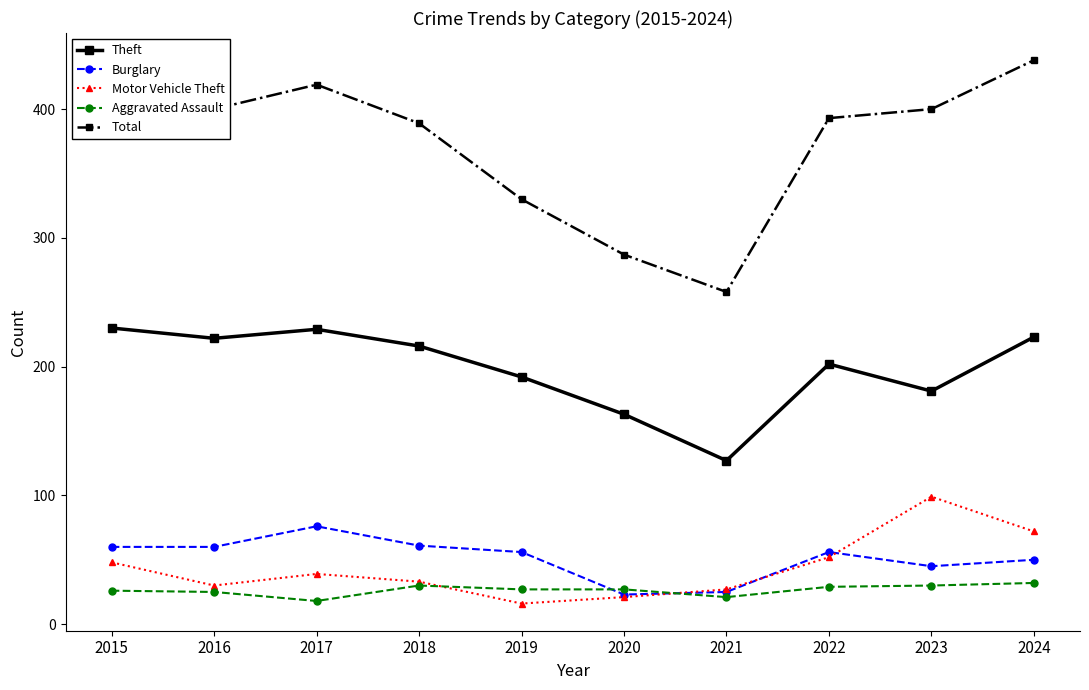

What is the sum of all Aggravated Assault values?

265